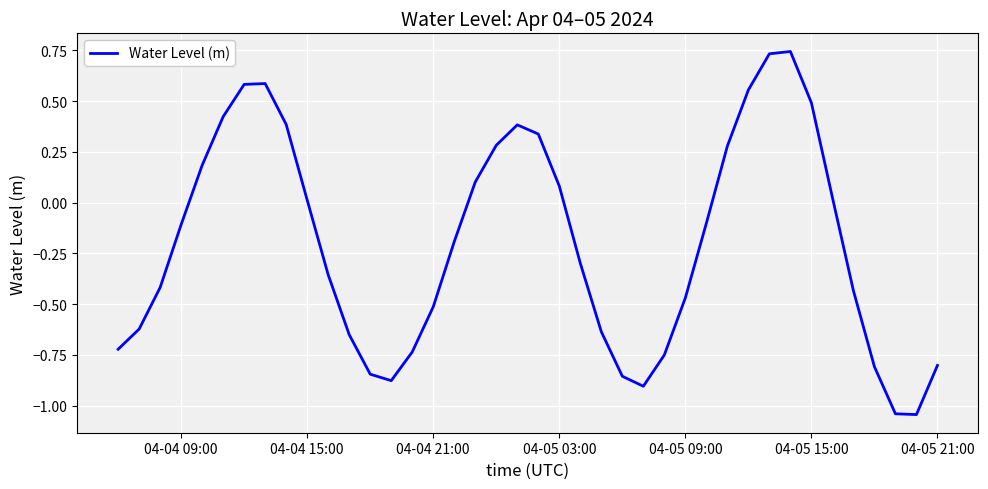

How many positive values are there?

17